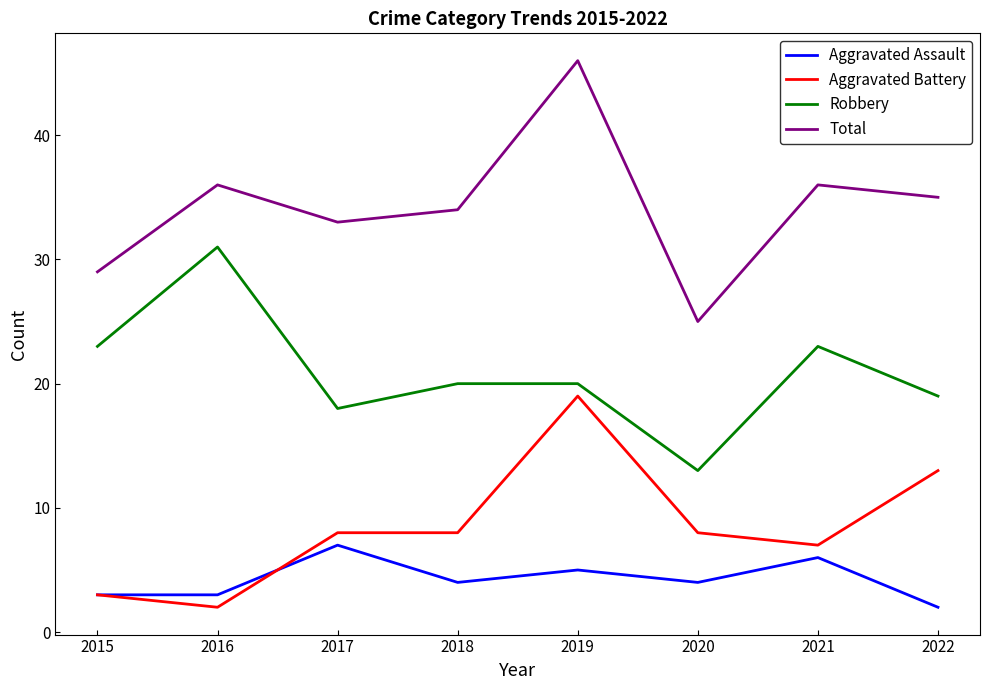

Rank the series by their maximum value, from highest to lowest.

Total, Robbery, Aggravated Battery, Aggravated Assault